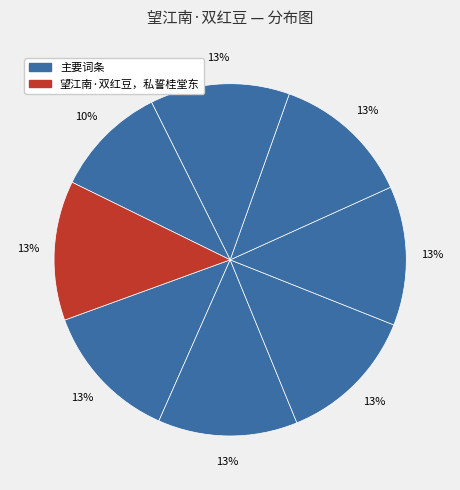

Count the number of slices in the pie.

8